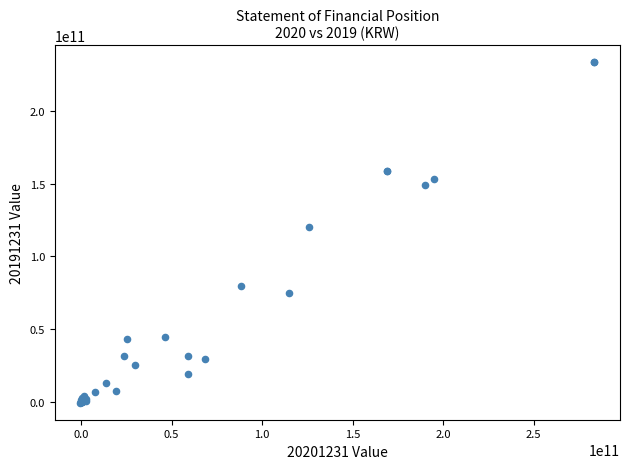

What Y value in the scatter plot is closest to 116474416221?

120039068707